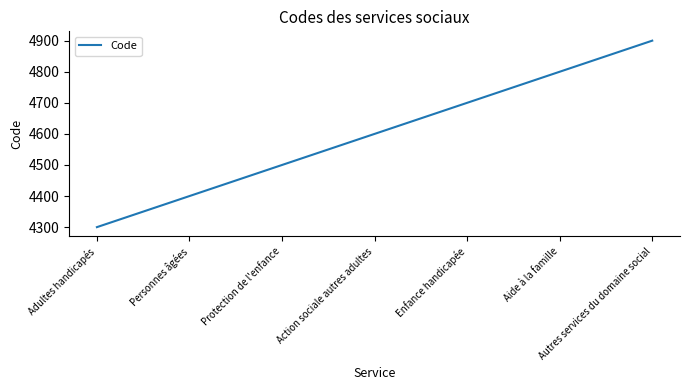

Rank the categories by value from highest to lowest.

Autres services du domaine social, Aide à la famille, Enfance handicapée, Action sociale autres adultes, Protection de l'enfance, Personnes âgées, Adultes handicapés